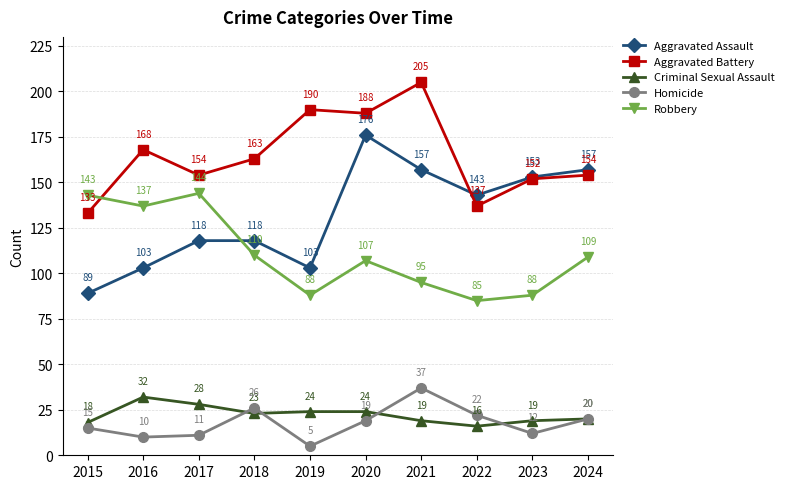

True or false: Criminal Sexual Assault and Aggravated Battery intersect in this chart.

False